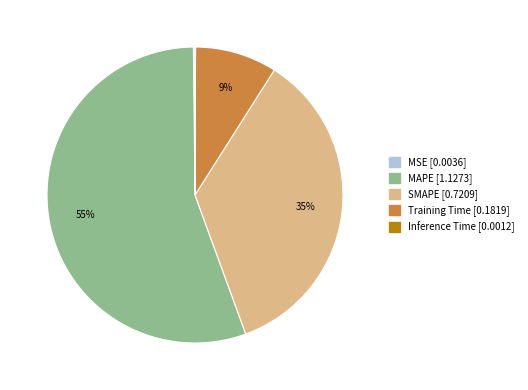

What is the majority slice?

MAPE